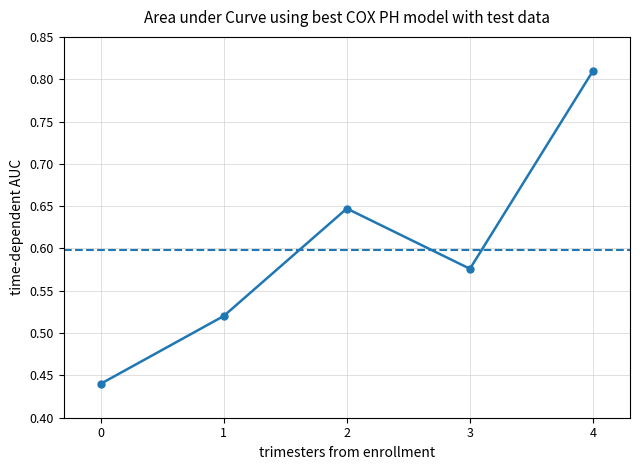

The value at 0 is 0.3. True or false?

False